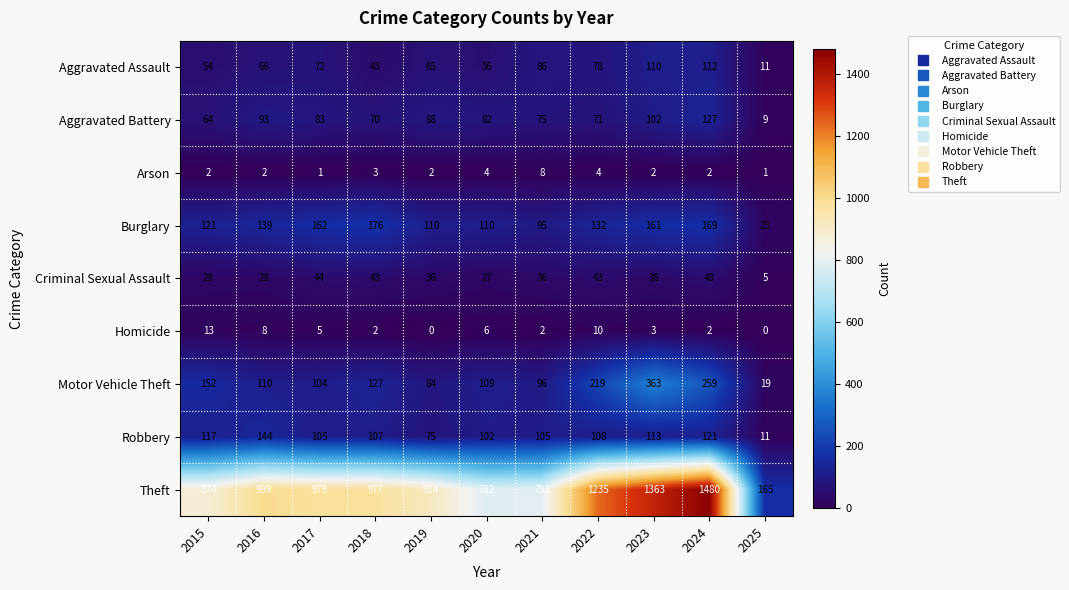

True or false: Homicide has a value of 5 at 2017.

True